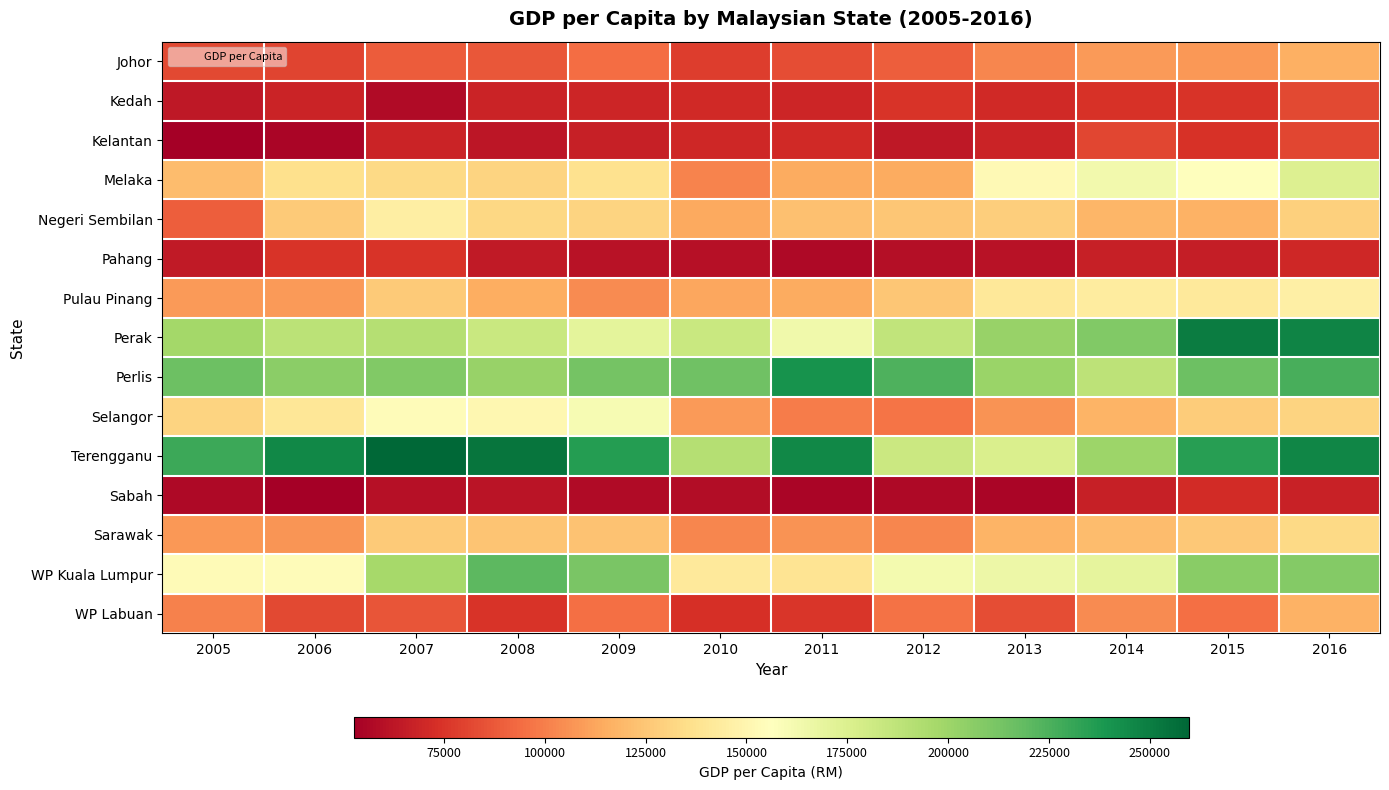

Reading left to right, list all the values displayed in this chart.

Johor: 2005=82080.5	2006=80906.2	2007=88706.7	2008=86738.2	2009=94054.1	2010=78179.2	2011=83949.8	2012=89751.6	2013=102232.2	2014=109128.7	2015=108325.6	2016=115862.1
Kedah: 2005=63524.0	2006=68772.5	2007=58027.2	2008=68550.1	2009=69499.8	2010=70903.4	2011=69090.9	2012=74581.0	2013=70967.7	2014=73782.5	2015=74463.9	2016=81897.3
Kelantan: 2005=53205.1	2006=55285.8	2007=68419.0	2008=62990.0	2009=66428.6	2010=70339.0	2011=70414.5	2012=63587.4	2013=68235.3	2014=81450.0	2015=74333.3	2016=81416.3
Melaka: 2005=120906.3	2006=136188.4	2007=132952.6	2008=131023.9	2009=137441.6	2010=101497.6	2011=114343.4	2012=114830.9	2013=152093.0	2014=162777.8	2015=155699.5	2016=174207.7
Negeri Sembilan: 2005=89017.4	2006=126989.6	2007=144833.4	2008=132156.0	2009=130717.0	2010=113302.5	2011=122888.9	2012=125148.8	2013=128536.6	2014=118783.8	2015=116958.6	2016=129395.5
Pahang: 2005=64171.2	2006=74921.3	2007=74472.3	2008=64039.2	2009=61340.2	2010=60422.5	2011=57345.7	2012=59431.1	2013=61191.9	2014=67125.7	2015=65675.7	2016=69647.7
Pulau Pinang: 2005=108597.6	2006=109010.3	2007=126698.2	2008=115259.0	2009=103907.8	2010=113253.0	2011=114734.8	2012=125384.6	2013=140920.2	2014=143417.5	2015=141826.4	2016=145745.8
Perak: 2005=197975.7	2006=189092.4	2007=190991.7	2008=183556.7	2009=170353.3	2010=183188.4	2011=164049.1	2012=186730.4	2013=201701.7	2014=209313.9	2015=250134.8	2016=246805.0
Perlis: 2005=215646.1	2006=206147.5	2007=209254.7	2008=201870.4	2009=213187.9	2010=215000.0	2011=240588.2	2012=224324.3	2013=200952.4	2014=188260.9	2015=215714.3	2016=226190.5
Selangor: 2005=131032.3	2006=140547.3	2007=154447.2	2008=151162.9	2009=160232.7	2010=108647.4	2011=98797.2	2012=96314.2	2013=106346.3	2014=117409.2	2015=127126.0	2016=131020.8
Terengganu: 2005=229087.4	2006=245421.6	2007=259661.9	2008=253246.1	2009=235610.1	2010=191435.0	2011=245879.1	2012=182563.0	2013=175795.5	2014=200276.7	2015=235092.6	2016=246683.7
Sabah: 2005=57134.7	2006=52603.8	2007=59925.4	2008=61972.8	2009=57799.5	2010=58757.1	2011=55426.1	2012=57250.0	2013=55187.3	2014=66645.0	2015=71434.2	2016=67633.1
Sarawak: 2005=108085.5	2006=106845.5	2007=126437.4	2008=124411.4	2009=123051.9	2010=102483.0	2011=106322.8	2012=102018.2	2013=117599.3	2014=120639.0	2015=125956.1	2016=132677.8
WP Kuala Lumpur: 2005=153182.3	2006=154361.3	2007=196741.1	2008=220795.0	2009=211403.1	2010=142084.4	2011=139079.4	2012=161946.6	2013=165066.7	2014=169851.3	2015=206542.9	2016=208502.4
WP Labuan: 2005=100997.9	2006=81962.4	2007=86280.9	2008=75168.3	2009=95217.4	2010=73000.0	2011=75937.5	2012=95925.9	2013=83636.4	2014=104137.9	2015=95294.1	2016=116666.7